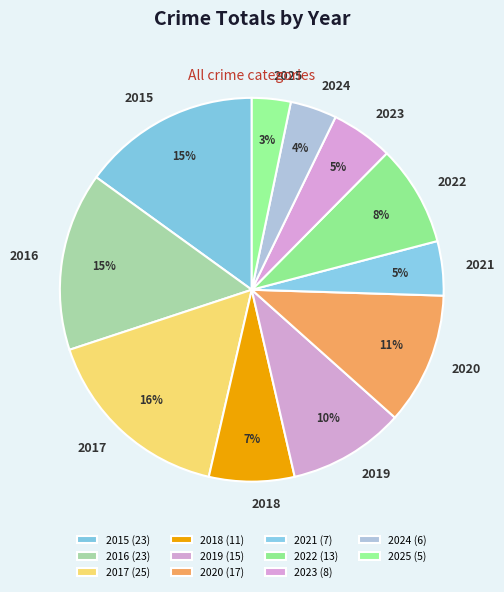

How many segments does this pie chart have?

11